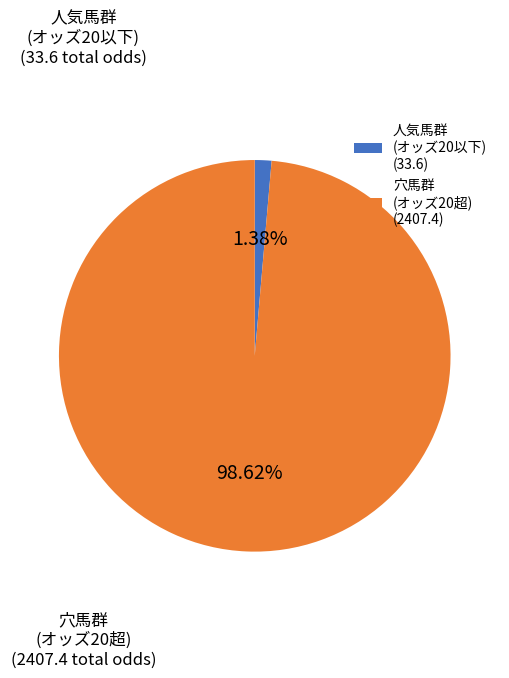

Is 穴馬群 (オッズ20超) (2407.4) the majority of the pie?

Yes